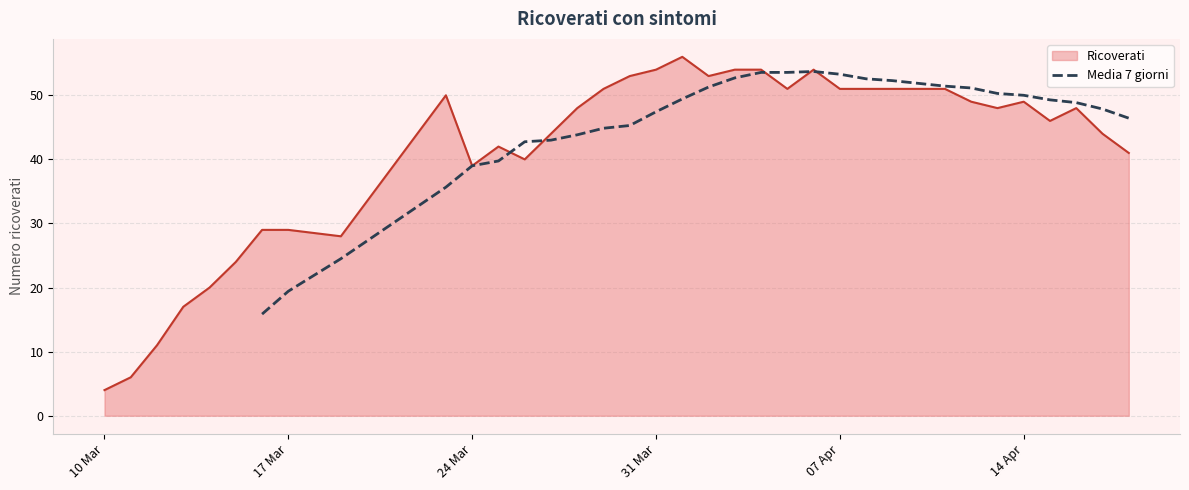

The Media 7 giorni series shows 81.9 at 07 Apr. True or false?

False